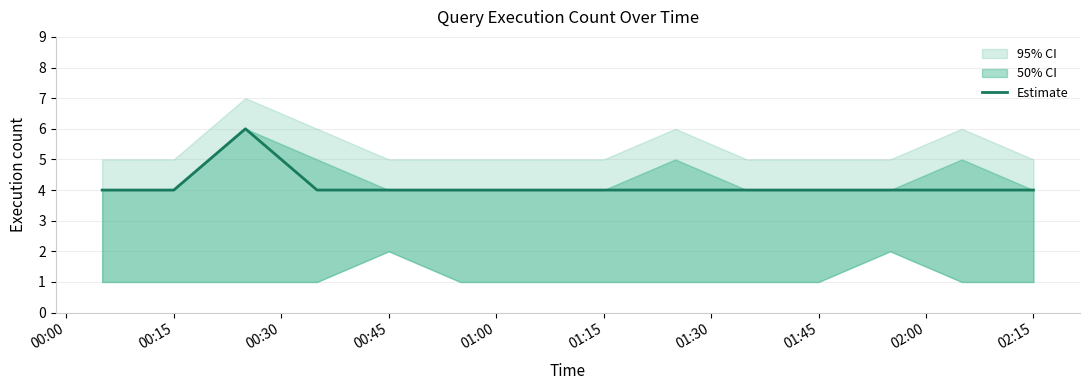

The value of Estimate at 00:15 is 6. True or false?

False